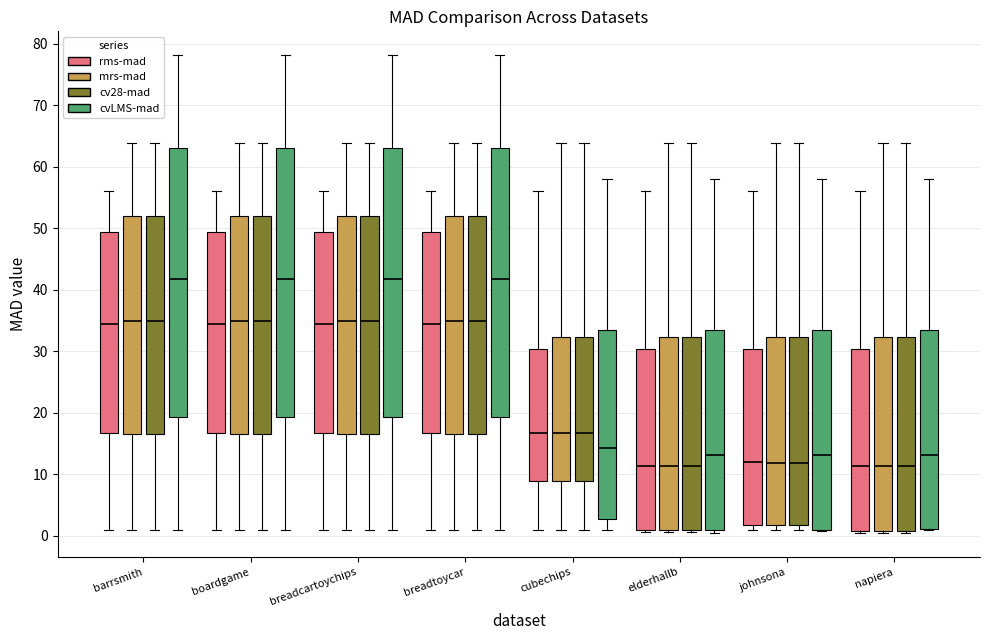

Reading left to right, read every box against the y-axis: the position of its median line, the range the box covers, and the ends of its whiskers. The values are not printed on the chart, so give them approximately, as read against the axis.

barrsmith (rms-mad): median 35, box 17 to 49, whiskers 1 to 56
barrsmith (mrs-mad): median 35, box 17 to 52, whiskers 1 to 64
barrsmith (cv28-mad): median 35, box 17 to 52, whiskers 1 to 64
barrsmith (cvLMS-mad): median 42, box 19 to 63, whiskers 1 to 78
boardgame (rms-mad): median 35, box 17 to 49, whiskers 1 to 56
boardgame (mrs-mad): median 35, box 17 to 52, whiskers 1 to 64
boardgame (cv28-mad): median 35, box 17 to 52, whiskers 1 to 64
boardgame (cvLMS-mad): median 42, box 19 to 63, whiskers 1 to 78
breadcartoychips (rms-mad): median 35, box 17 to 49, whiskers 1 to 56
breadcartoychips (mrs-mad): median 35, box 17 to 52, whiskers 1 to 64
breadcartoychips (cv28-mad): median 35, box 17 to 52, whiskers 1 to 64
breadcartoychips (cvLMS-mad): median 42, box 19 to 63, whiskers 1 to 78
breadtoycar (rms-mad): median 35, box 17 to 49, whiskers 1 to 56
breadtoycar (mrs-mad): median 35, box 17 to 52, whiskers 1 to 64
breadtoycar (cv28-mad): median 35, box 17 to 52, whiskers 1 to 64
breadtoycar (cvLMS-mad): median 42, box 19 to 63, whiskers 1 to 78
cubechips (rms-mad): median 17, box 9 to 30, whiskers 1 to 56
cubechips (mrs-mad): median 17, box 9 to 32, whiskers 1 to 64
cubechips (cv28-mad): median 17, box 9 to 32, whiskers 1 to 64
cubechips (cvLMS-mad): median 14, box 3 to 34, whiskers 1 to 58
elderhallb (rms-mad): median 11, box 1 to 30, whiskers 1 to 56
elderhallb (mrs-mad): median 11, box 1 to 32, whiskers 1 to 64
elderhallb (cv28-mad): median 11, box 1 to 32, whiskers 1 to 64
elderhallb (cvLMS-mad): median 13, box 1 to 34, whiskers 0 to 58
johnsona (rms-mad): median 12, box 2 to 30, whiskers 1 to 56
johnsona (mrs-mad): median 12, box 2 to 32, whiskers 1 to 64
johnsona (cv28-mad): median 12, box 2 to 32, whiskers 1 to 64
johnsona (cvLMS-mad): median 13, box 1 to 34, whiskers 1 to 58
napiera (rms-mad): median 11, box 1 to 30, whiskers 0 to 56
napiera (mrs-mad): median 11, box 1 to 32, whiskers 0 to 64
napiera (cv28-mad): median 11, box 1 to 32, whiskers 0 to 64
napiera (cvLMS-mad): median 13, box 1 to 34, whiskers 1 to 58